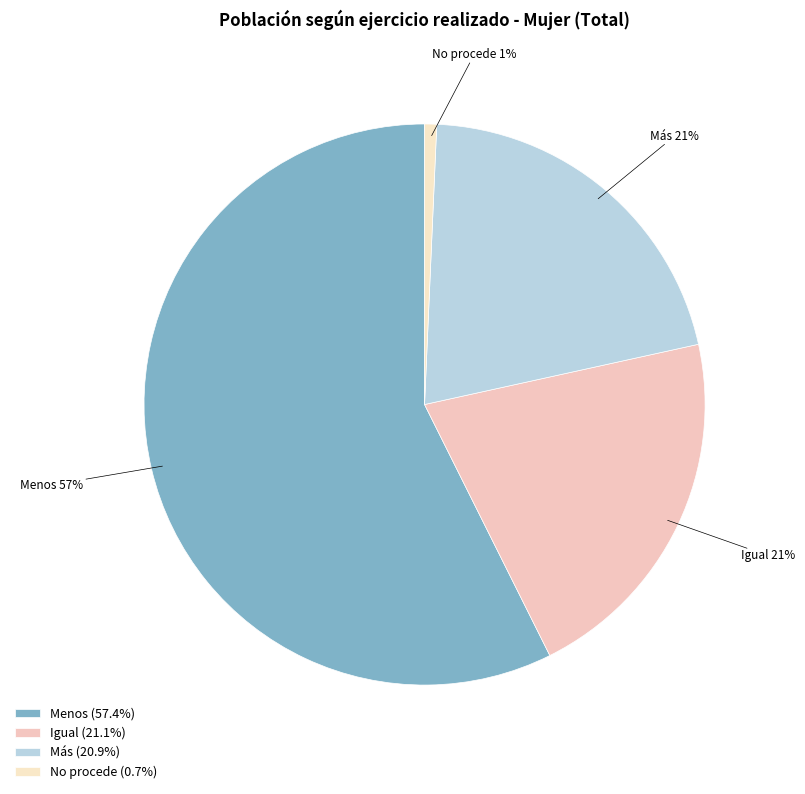

How many segments does this pie chart have?

4